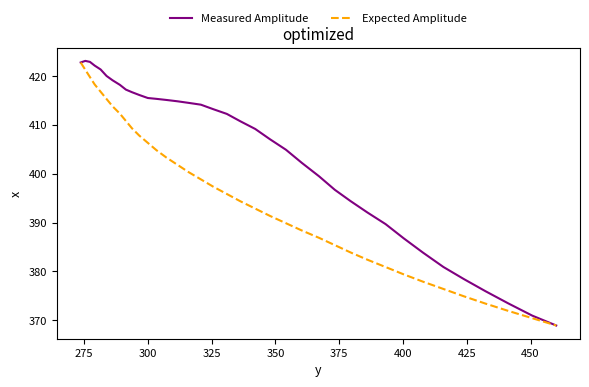

What is the maximum value shown in the chart?

423.1